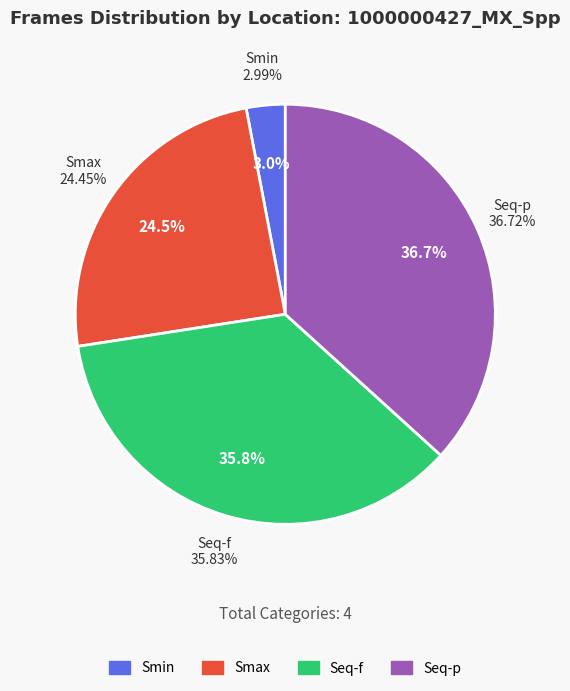

The Smin slice represents 3% of the pie. True or false?

True